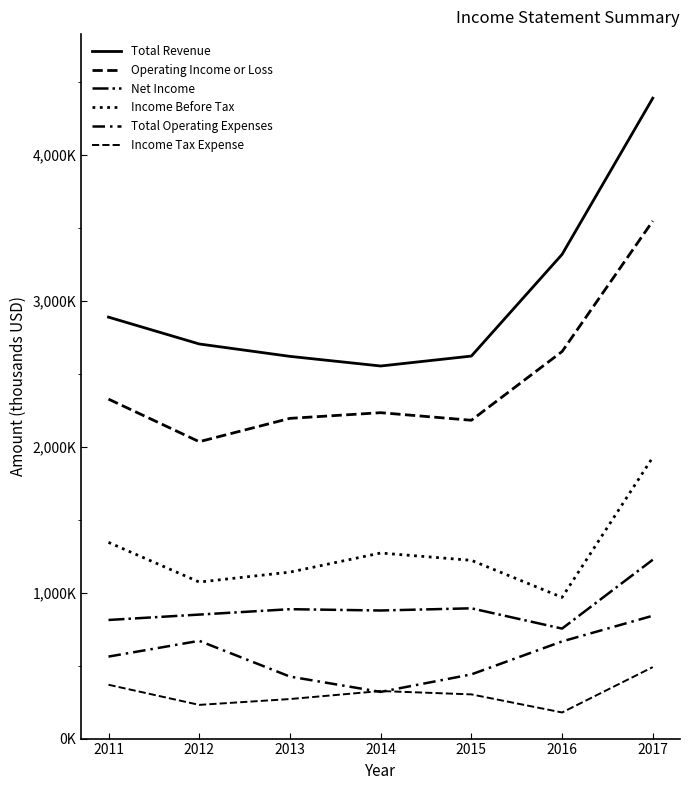

Which has a higher value, 2012 or 2011?

2011